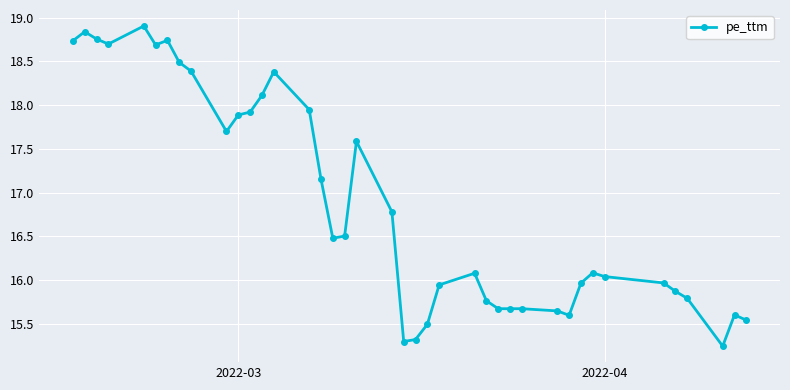

What is the difference between the maximum and minimum values?

3.7